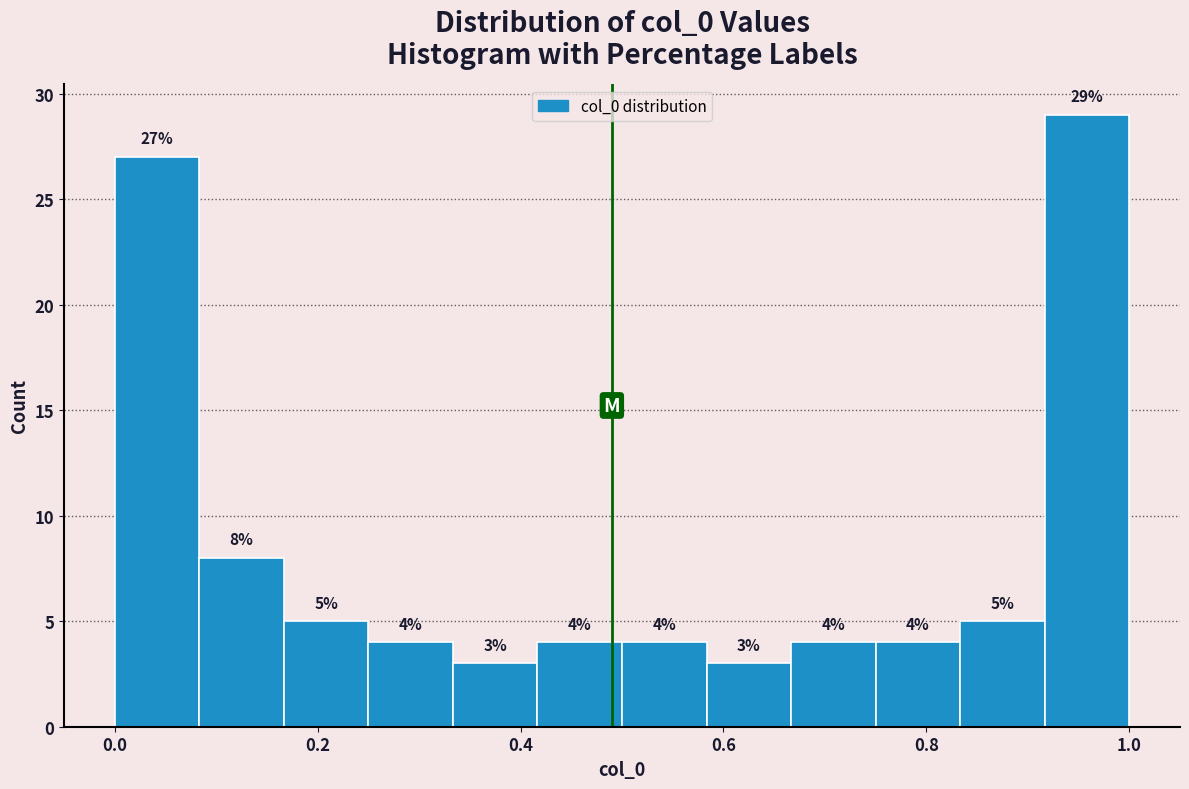

Which range on the x-axis has the tallest bar?

0.92 to 1.00